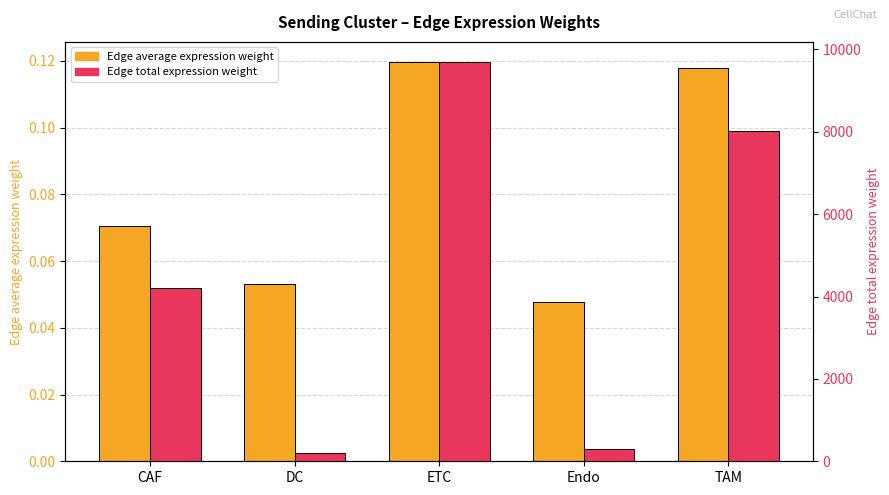

At which label is Edge total expression weight closest to 4953?

CAF